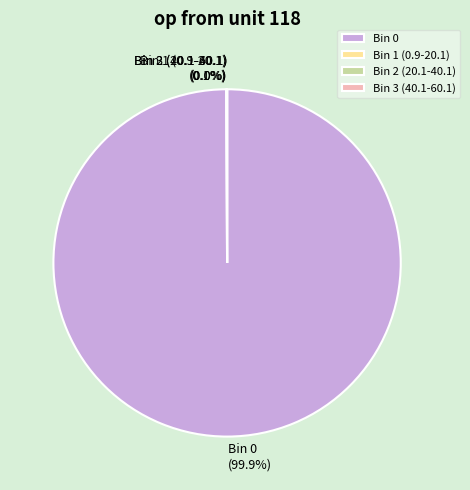

To the nearest percent, what is the average slice percentage?

25%